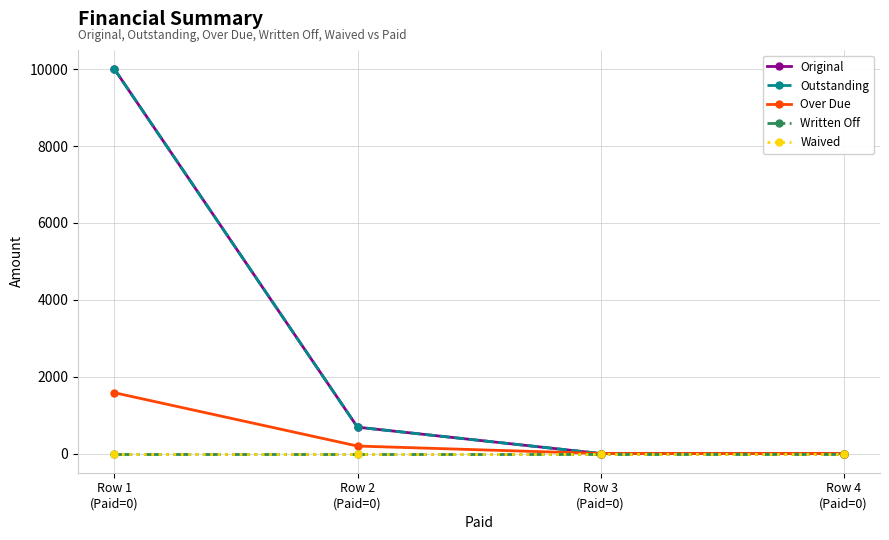

Is it true that Original equals 0.0 at Row 4
(Paid=0)?

True